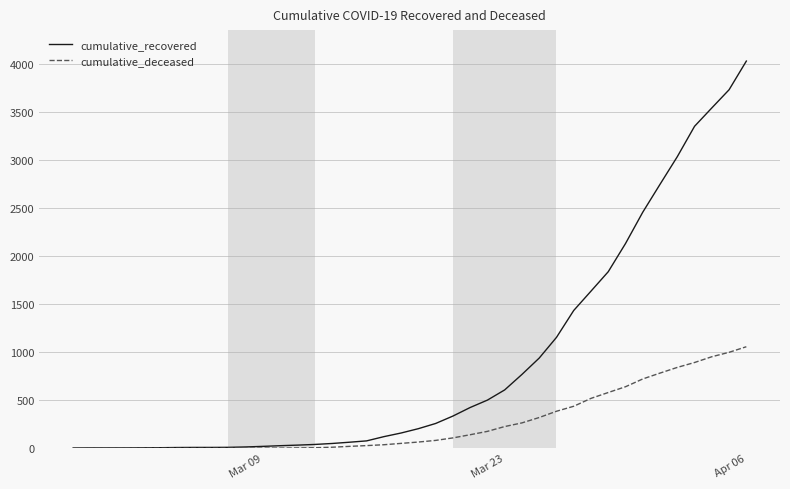

Which series has the widest spread of values?

cumulative_recovered